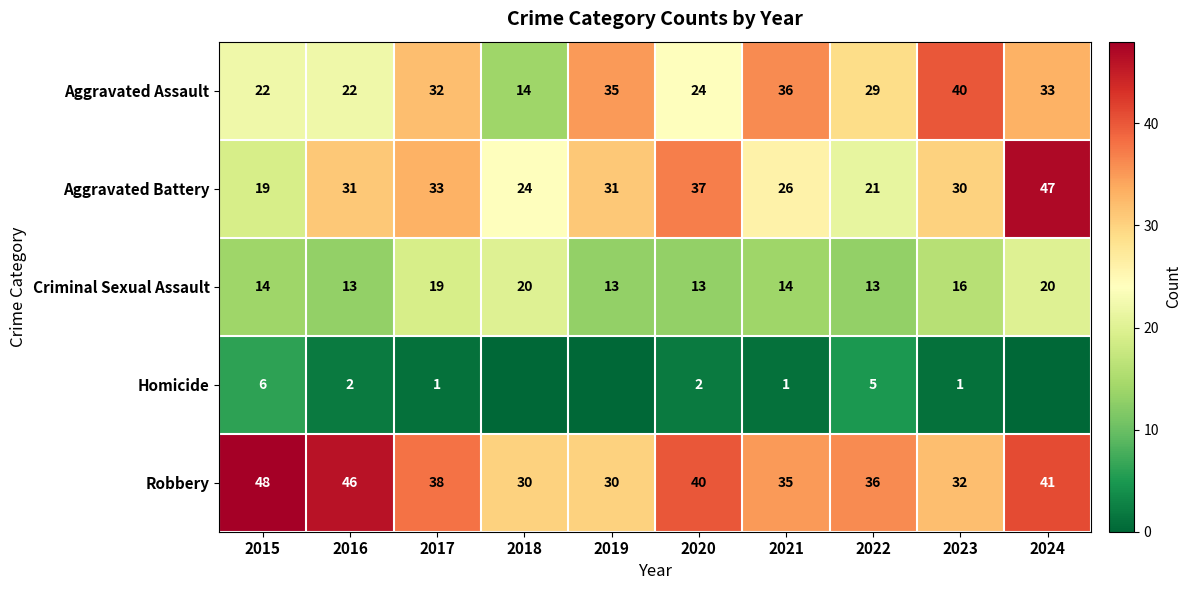

What is the sum of the Criminal Sexual Assault values at 2015 and 2021?

28